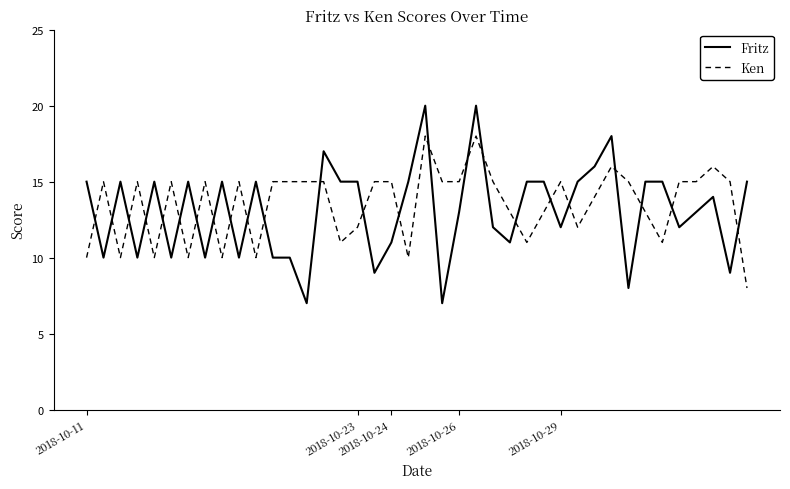

What is the minimum value shown in the chart?

7